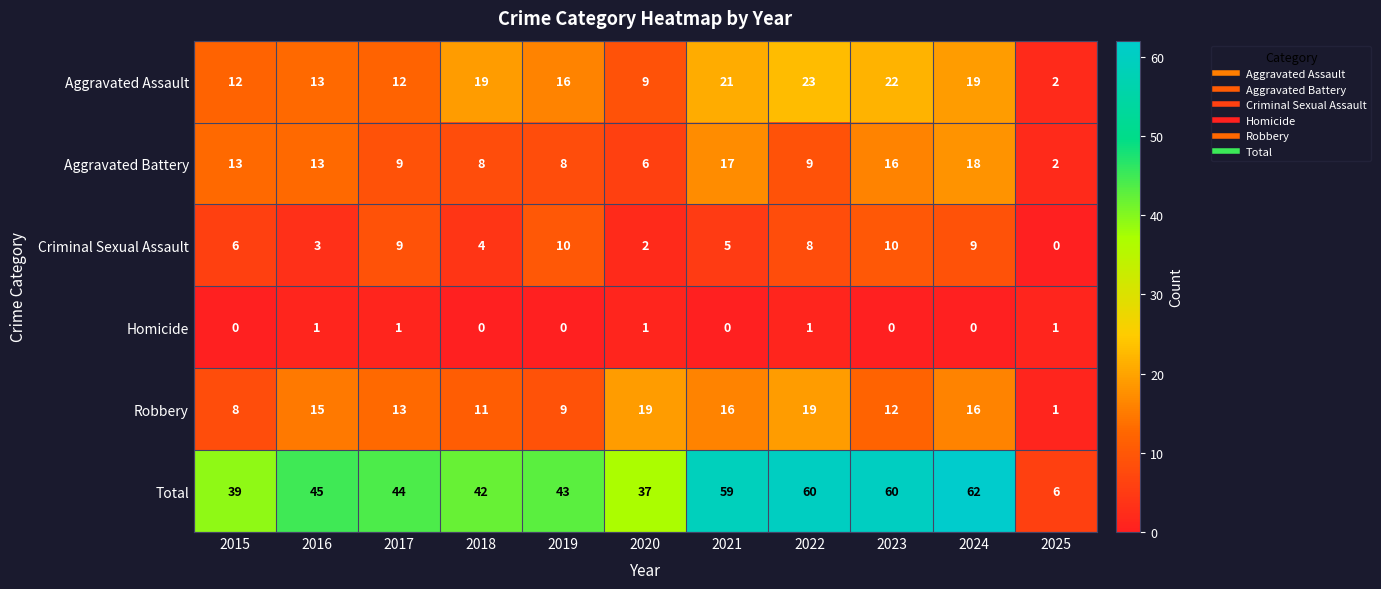

The Aggravated Assault series shows 7 at 2018. True or false?

False